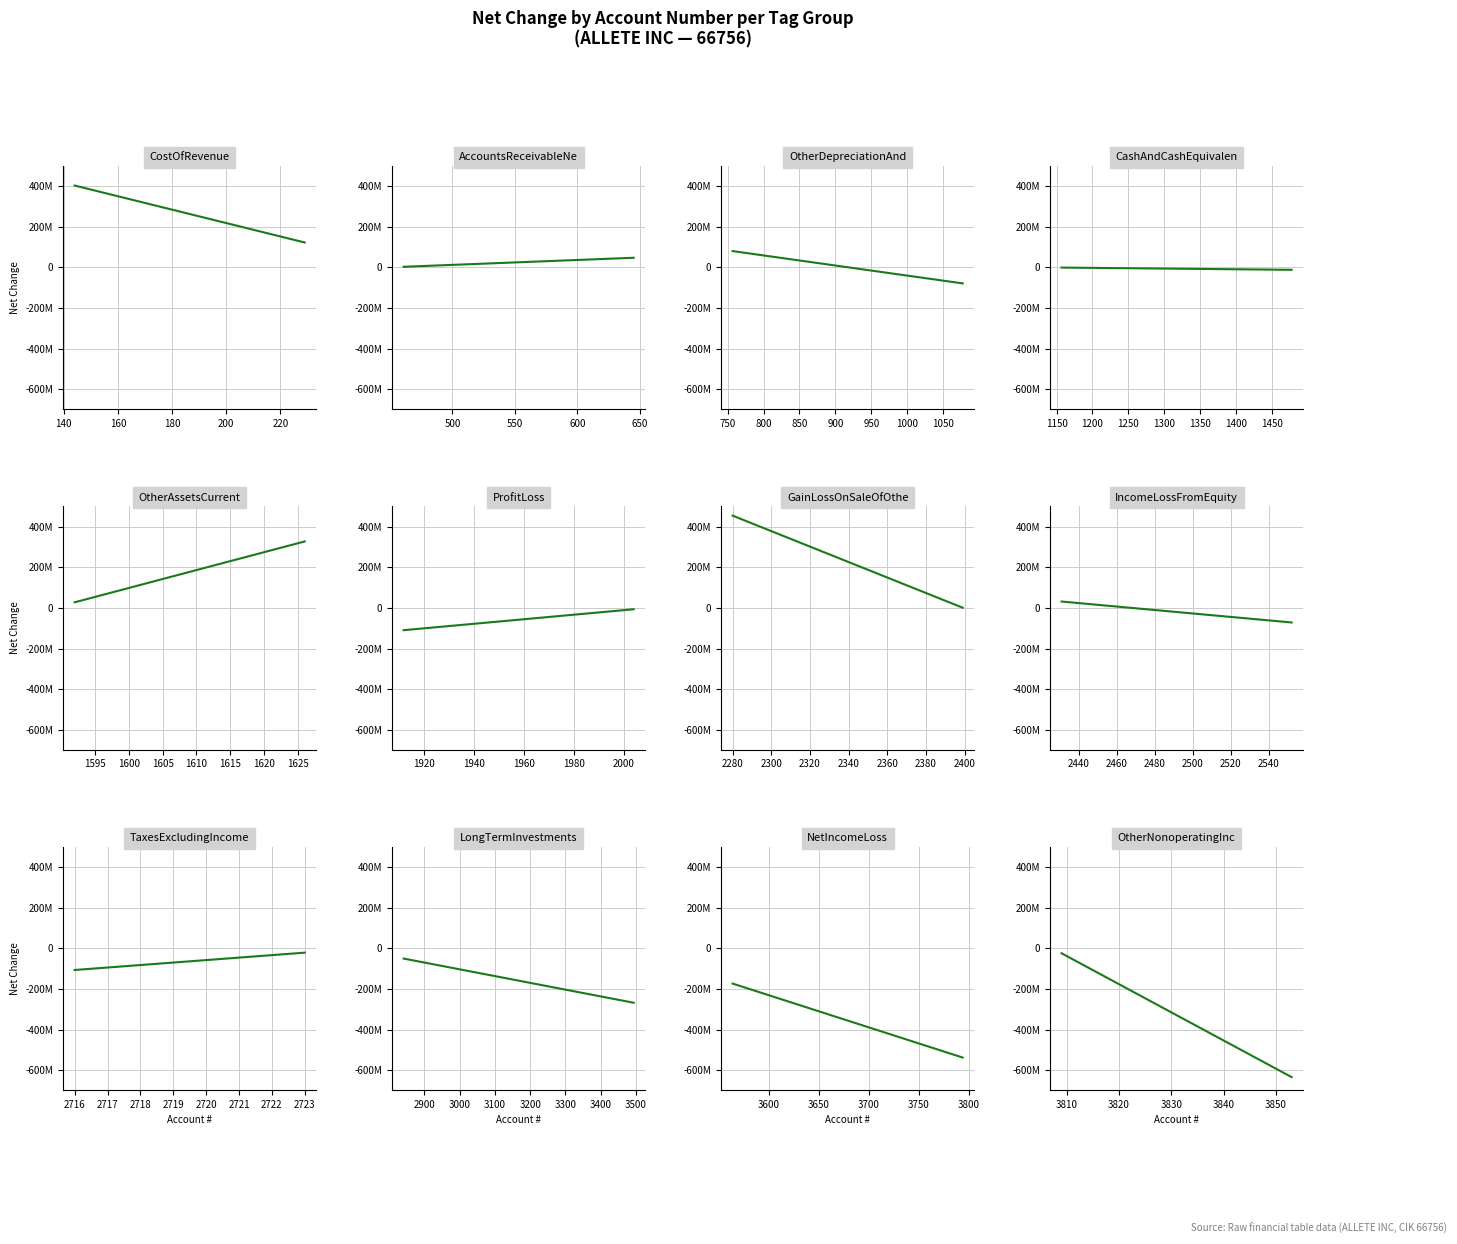

What is the value of the 2nd point from the left?

-634400000